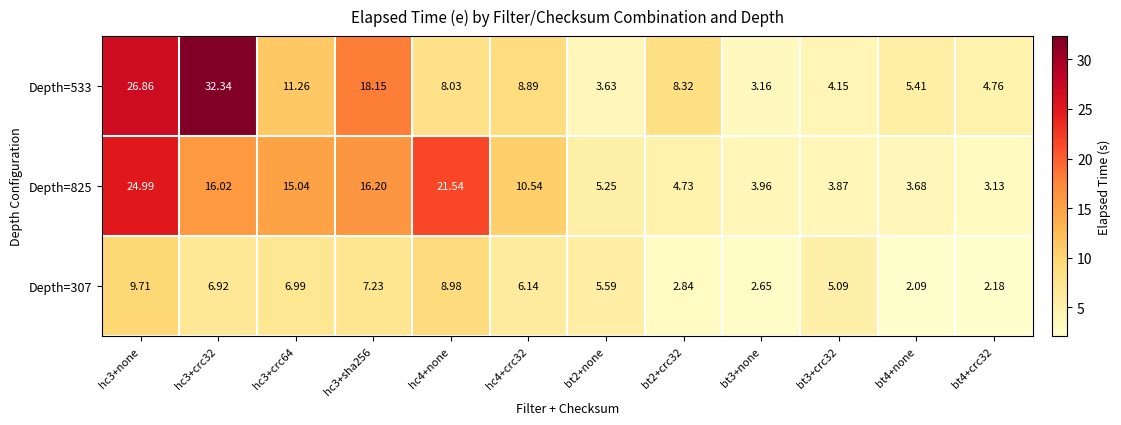

At which category does the chart reach its minimum across all series?

bt4+none